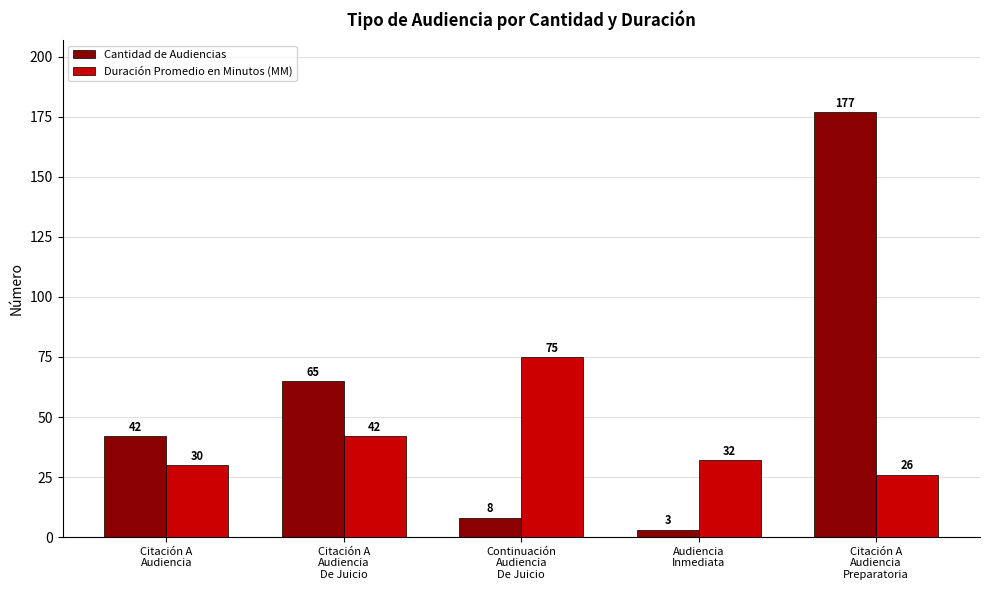

What is the average value of the Duración Promedio en Minutos (MM) series?

41